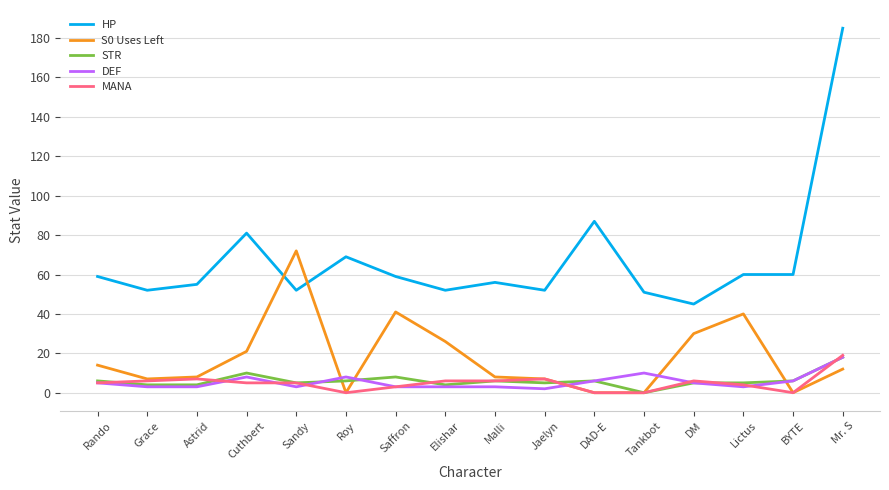

Reading right to left, what are all the values shown in this chart?

HP: 185	60	60	45	51	87	52	56	52	59	69	52	81	55	52	59
S0 Uses Left: 12	0	40	30	0	0	7	8	26	41	0	72	21	8	7	14
STR: 18	6	5	5	0	6	5	6	4	8	6	5	10	4	4	6
DEF: 18	6	3	5	10	6	2	3	3	3	8	3	8	3	3	5
MANA: 19	0	4	6	0	0	7	6	6	3	0	5	5	7	6	5